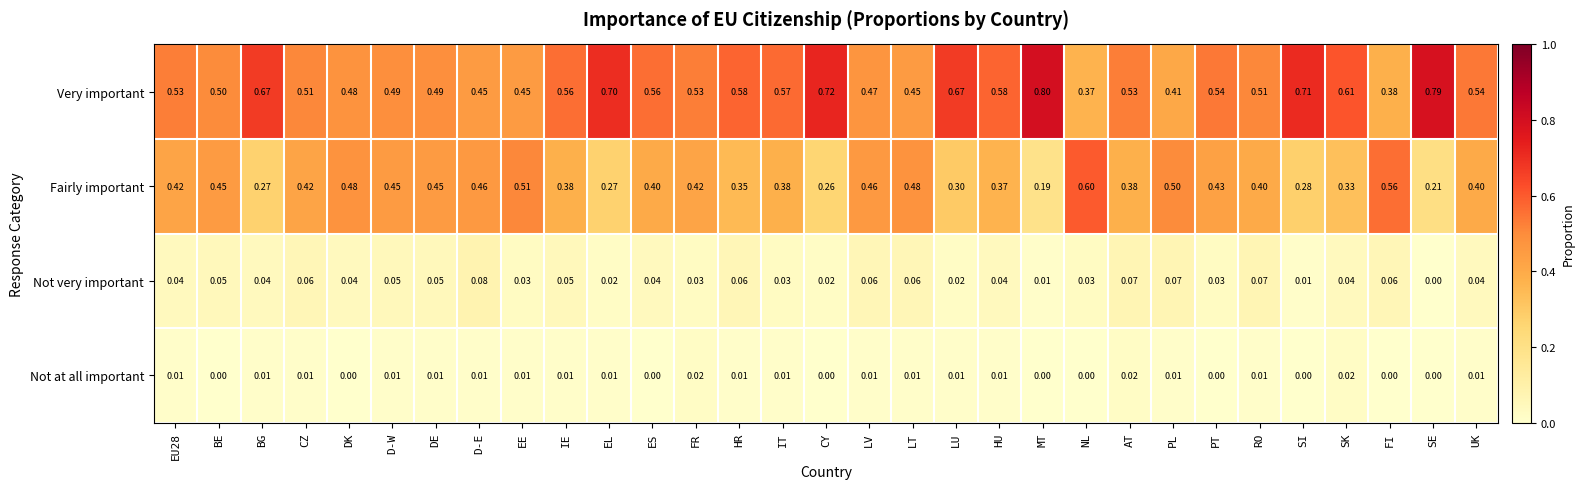

Count the number of categories in the chart.

31